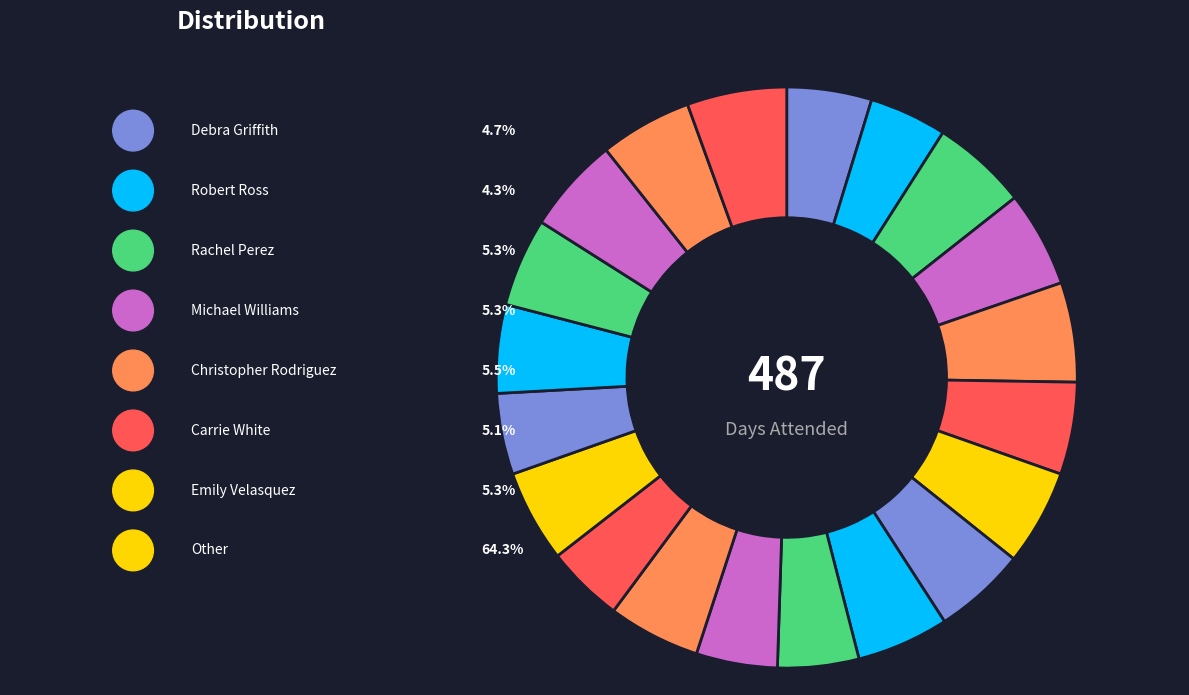

How many segments does this pie chart have?

20